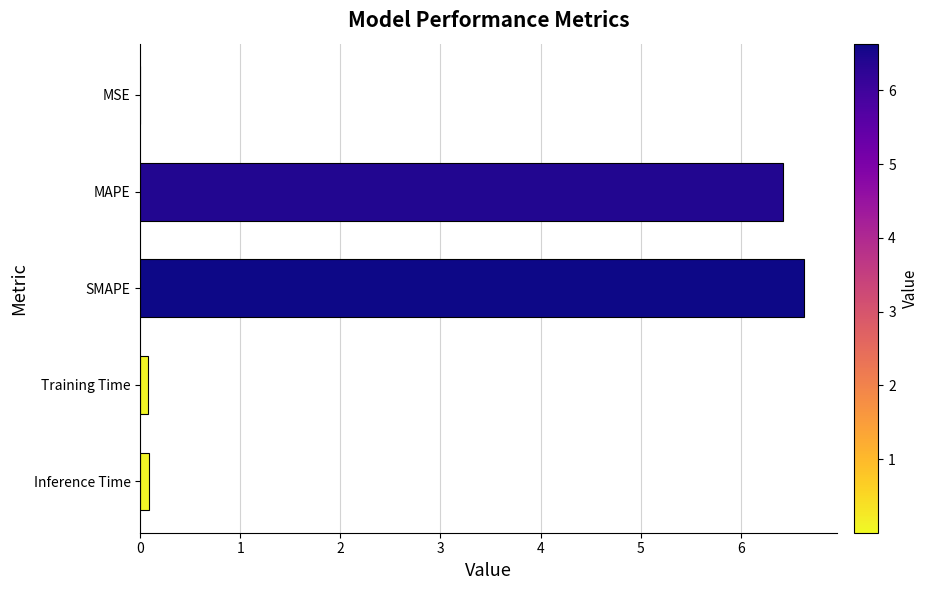

What is the sum of all values?

13.2